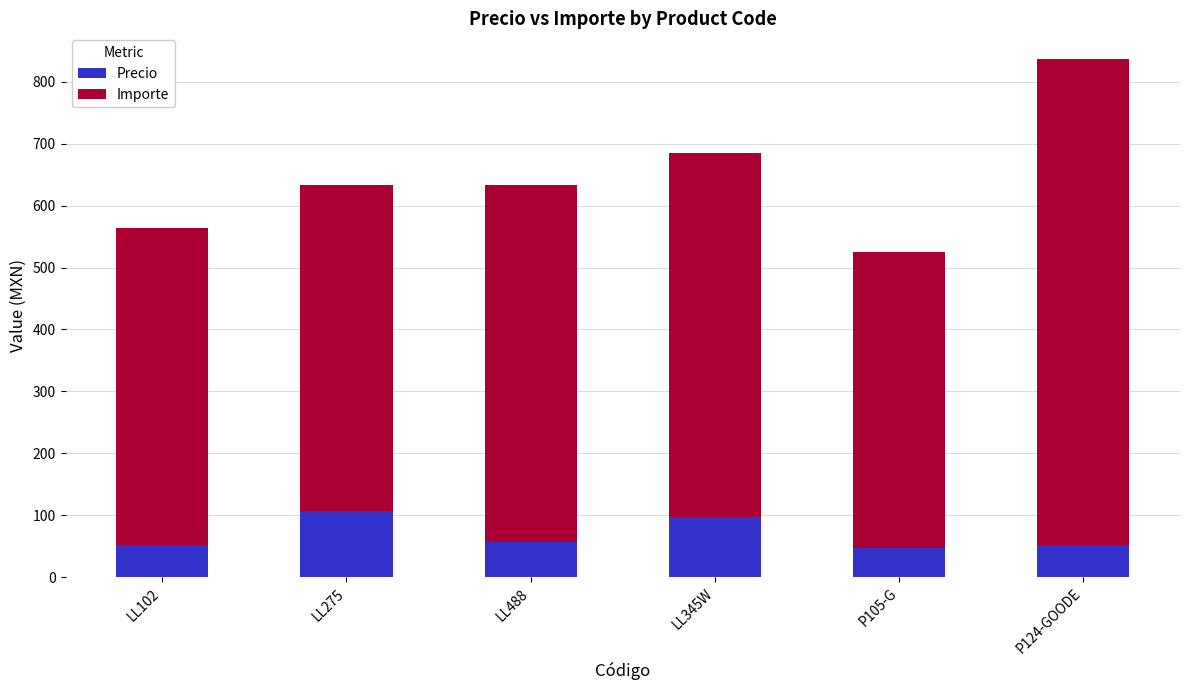

At which category is the sum across all series the highest?

P124-GOODE